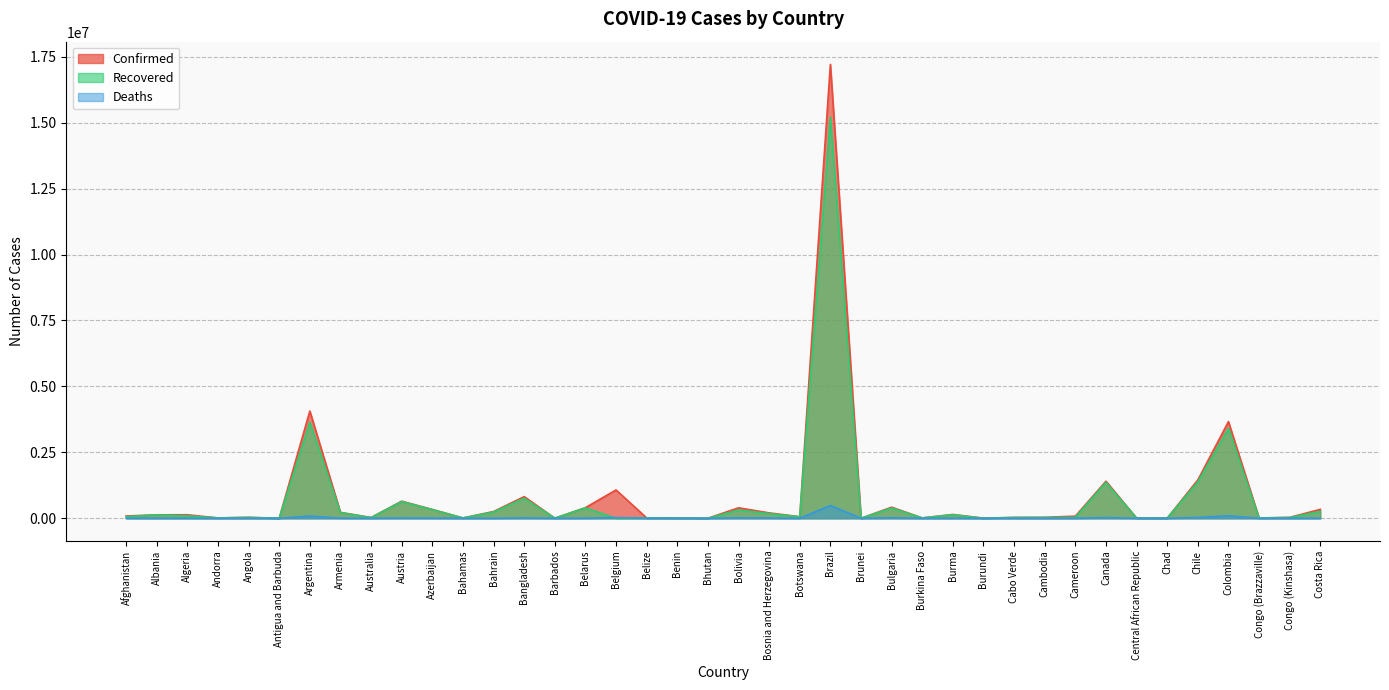

What is the sum of all Deaths values?

844771